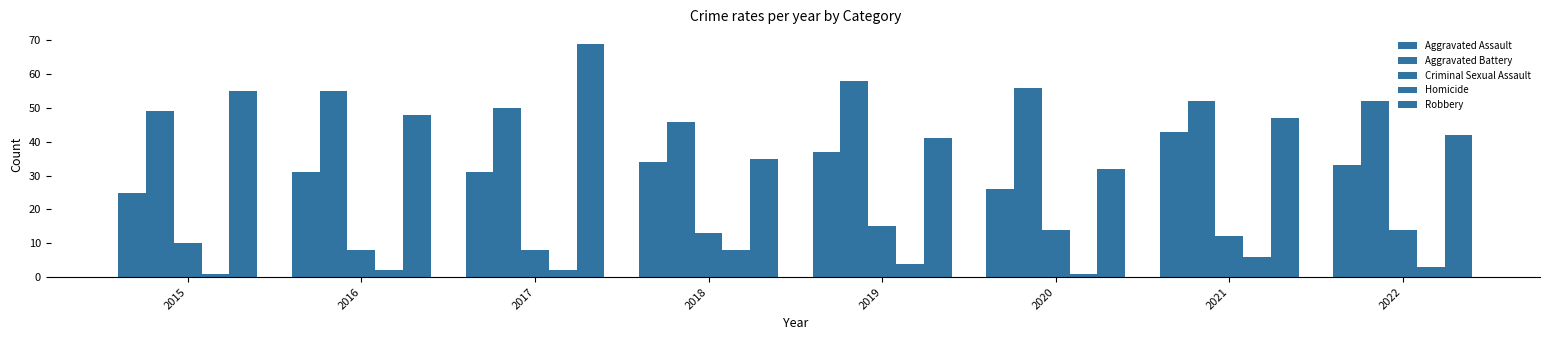

Which label corresponds to the largest value in the chart?

2017